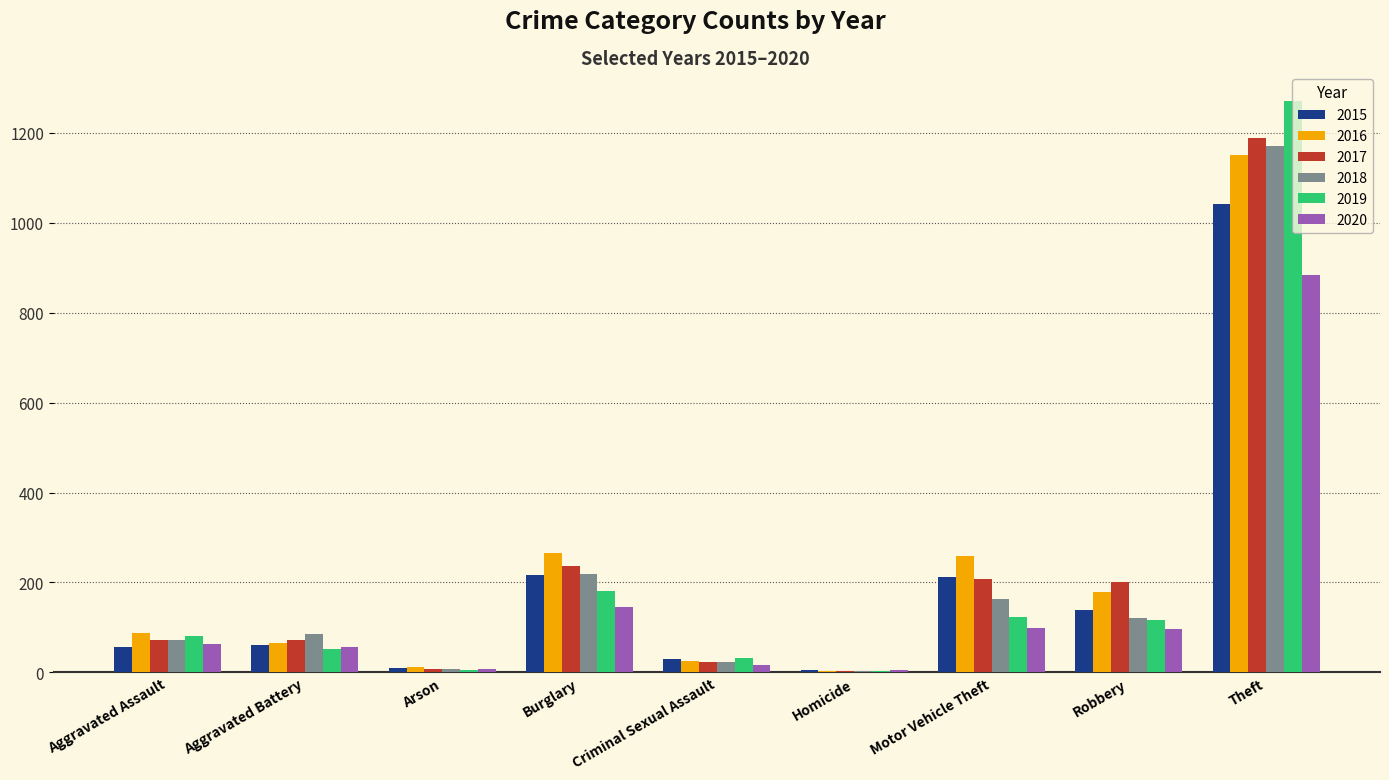

True or false: 2020 has a value of 884 at Theft.

True